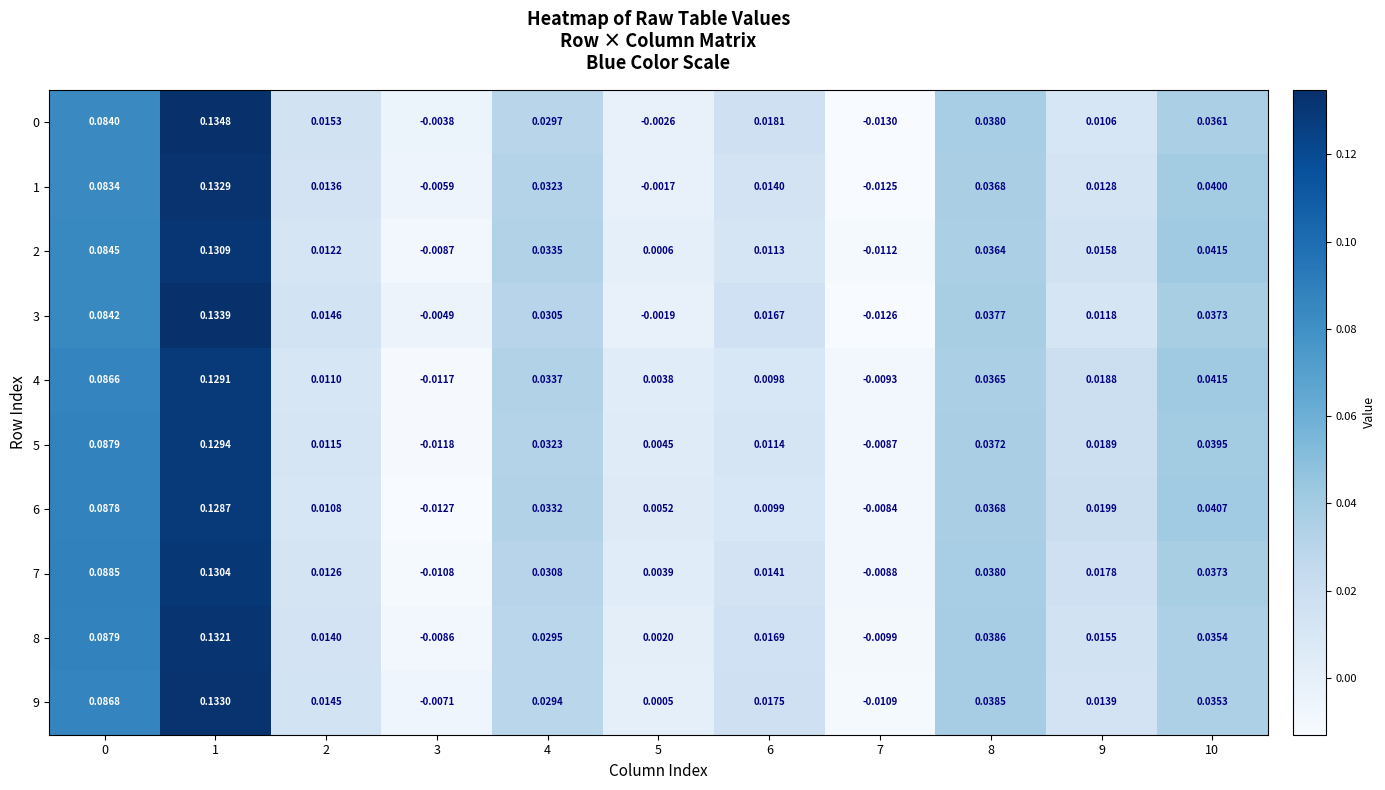

How many values in 6 are below zero?

2